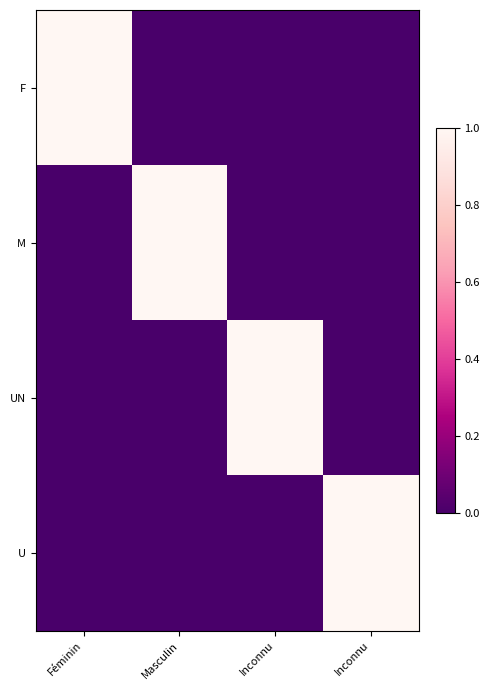

What is the total value across all series at Inconnu?

1